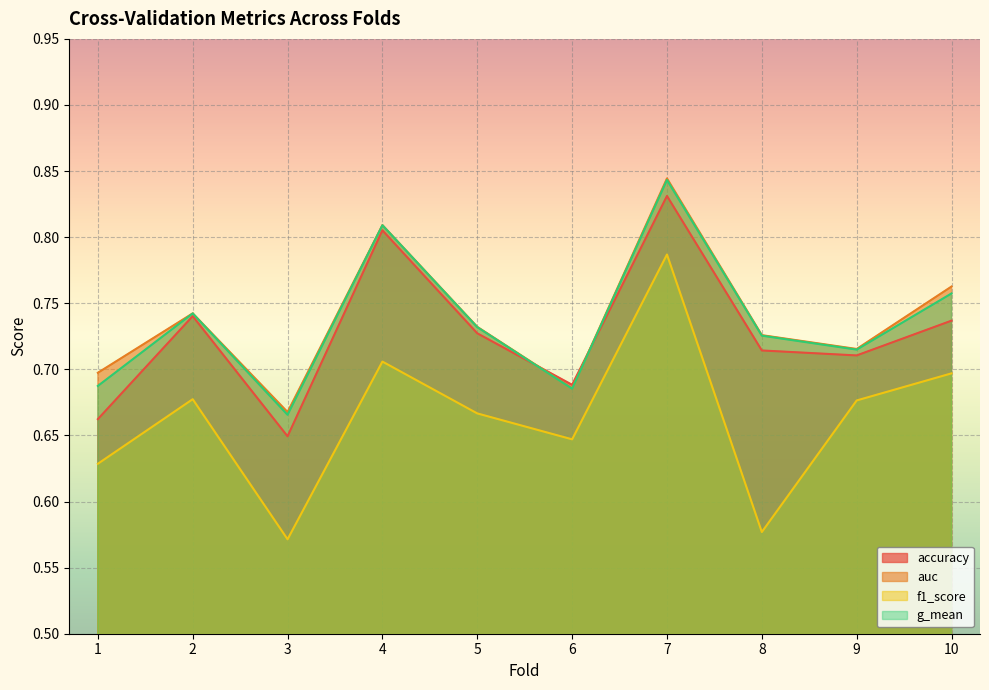

At 3, list the series in order from smallest to largest.

f1_score, accuracy, g_mean, auc